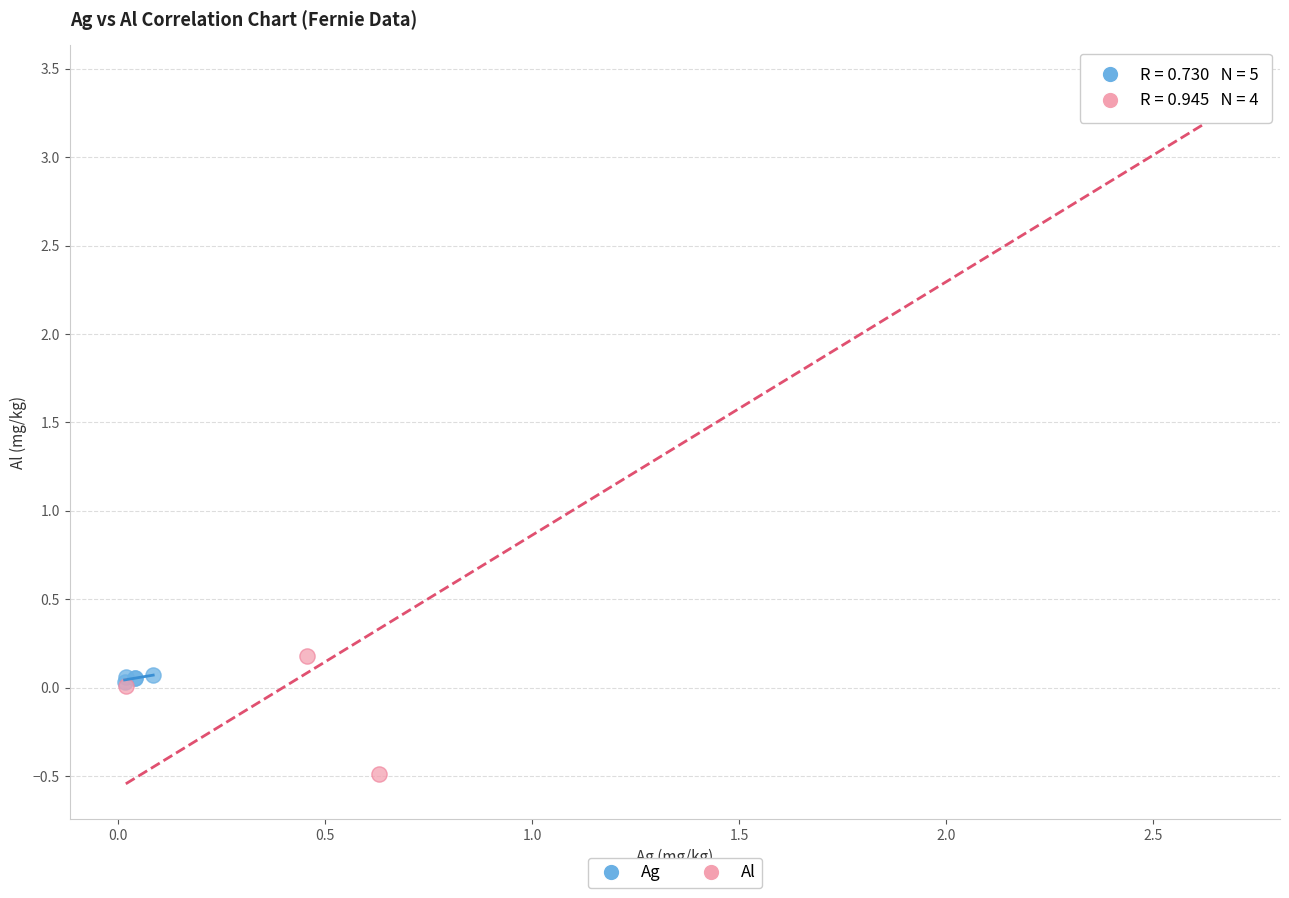

What are all the series names shown in the legend?

Ag, Al